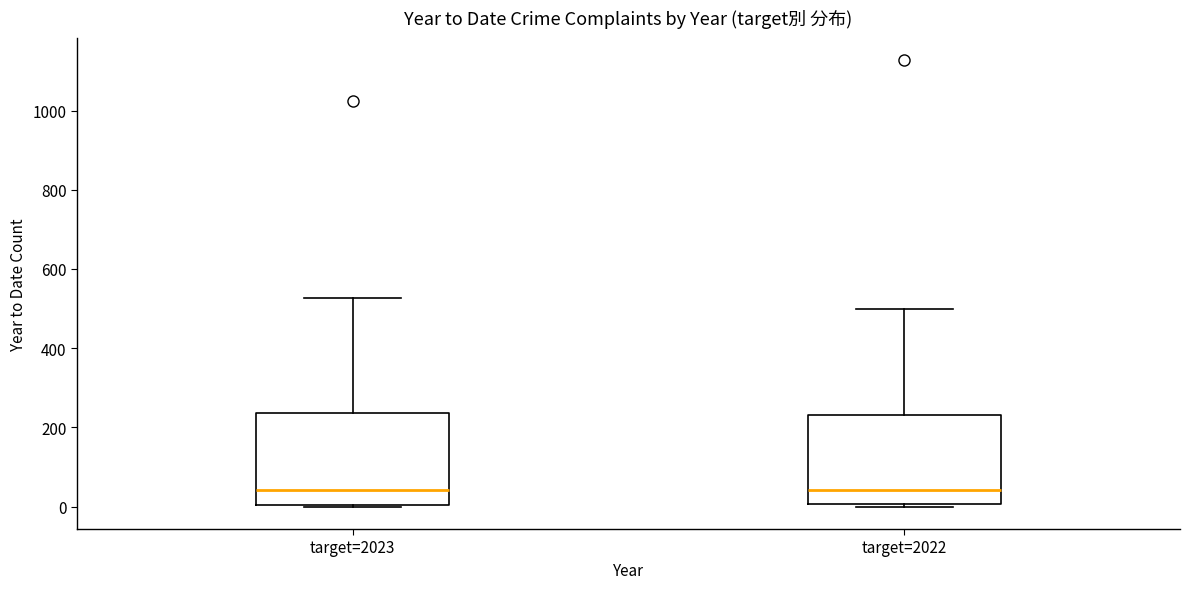

Reading left to right, transcribe this box plot: for each box, give where its median line is, the range the box spans, and where its two whiskers end, as read against the y-axis. The values are not printed on the chart, so give them approximately, as read against the axis.

target=2023: median 40, box 0 to 240, whiskers 0 to 520
target=2022: median 40, box 0 to 240, whiskers 0 (just below the box's lower edge) to 500